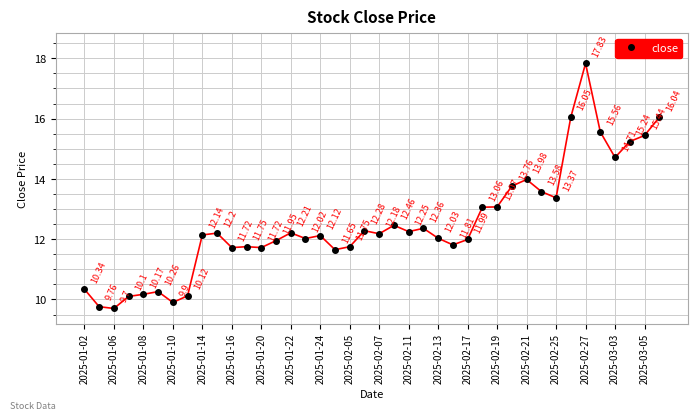

How many points are lower than both their immediate neighbors (excluding endpoints)?

11